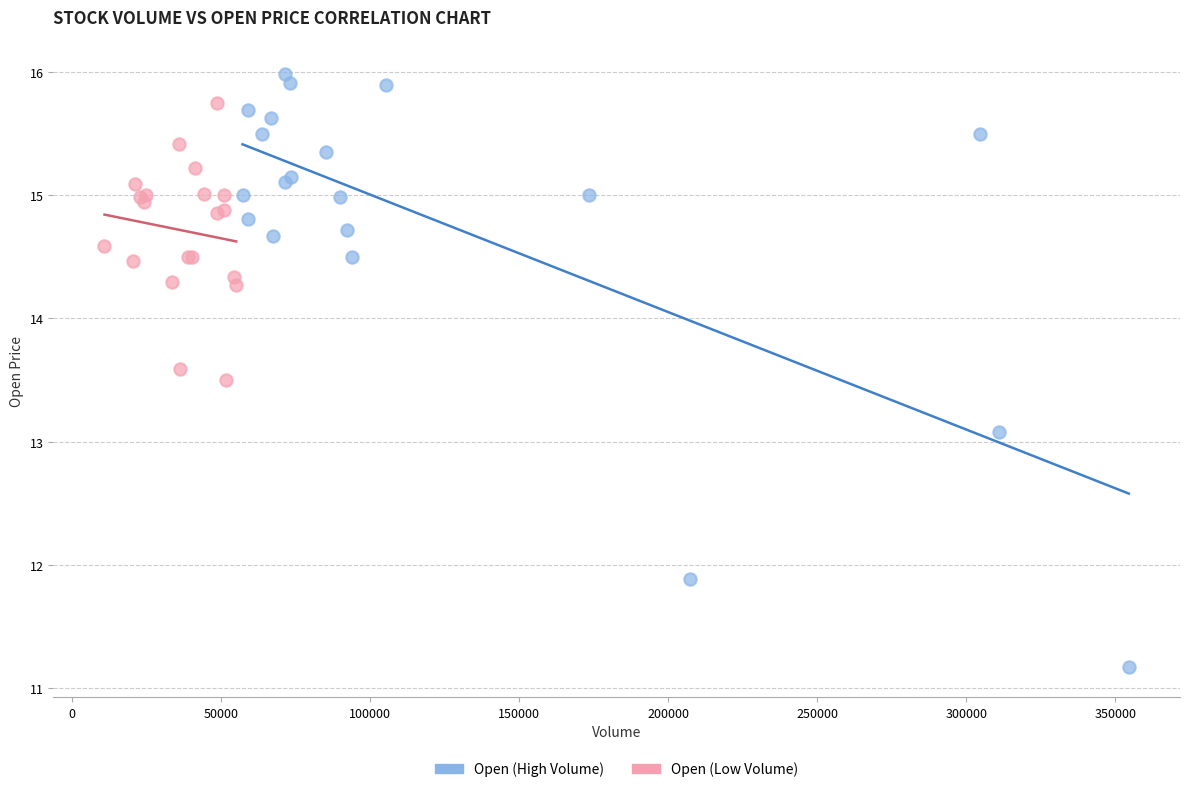

Which series reaches the minimum Y coordinate?

Open (High Volume)